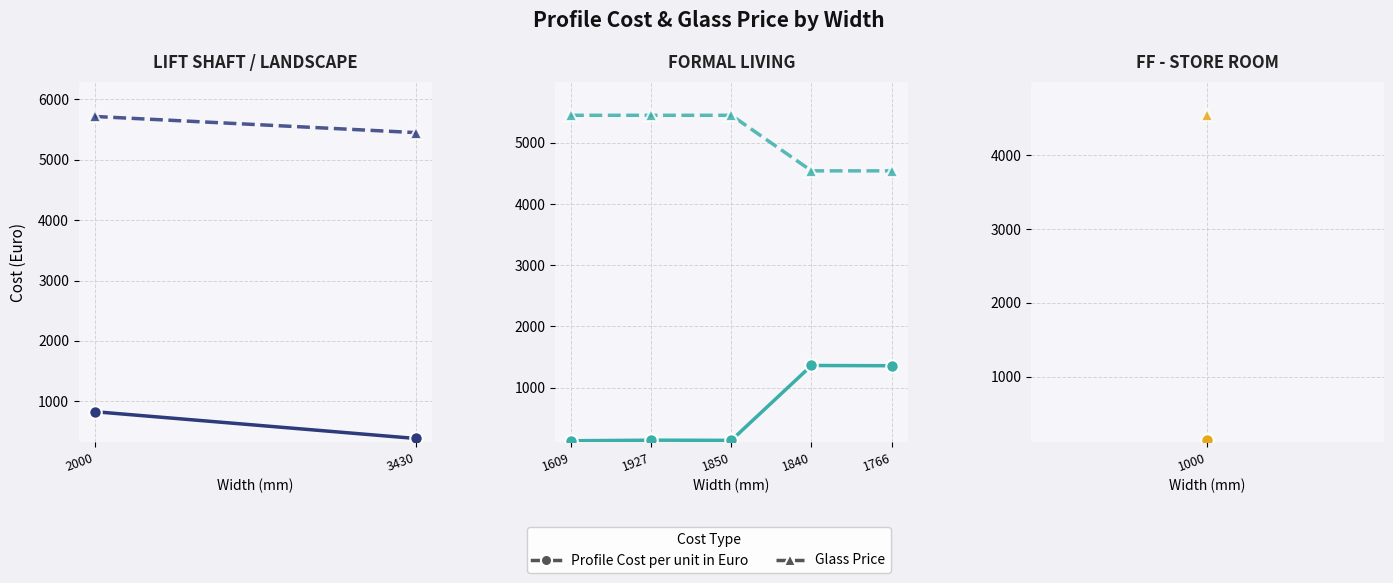

True or false: Glass Price and Profile Cost per unit in Euro cross at least once.

False